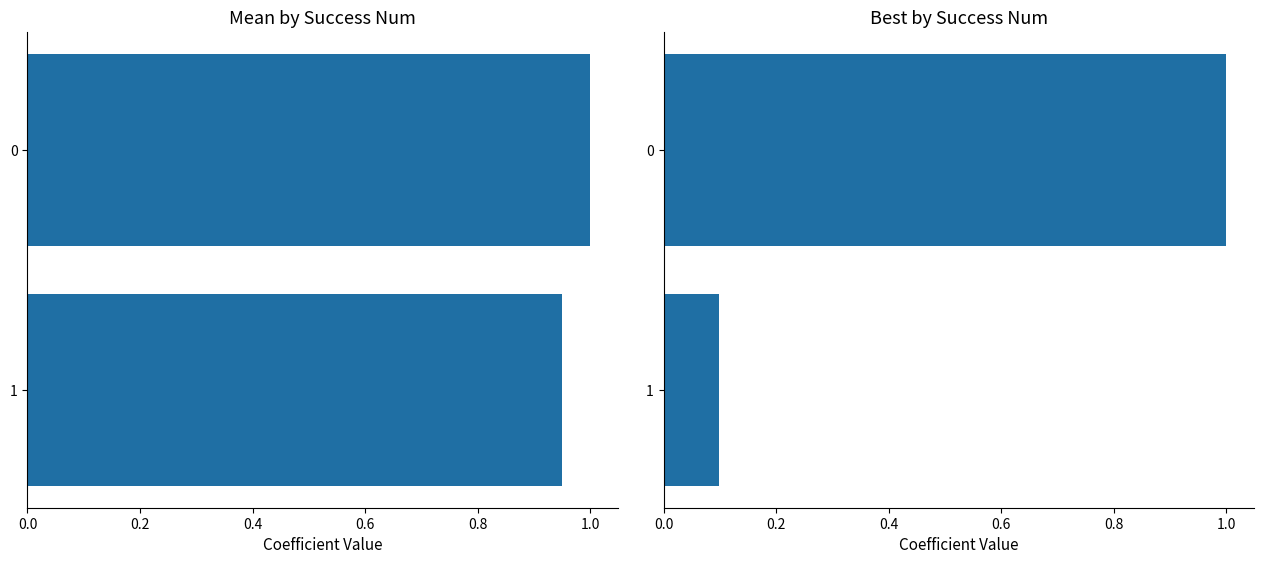

What is the lowest value of the mean series?

1.0